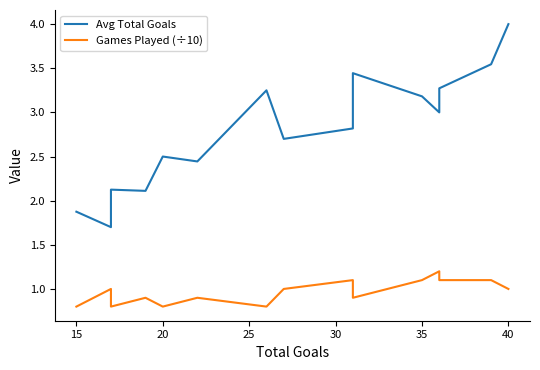

In Avg Total Goals, how many points are lower than both neighbors (excluding endpoints)?

5